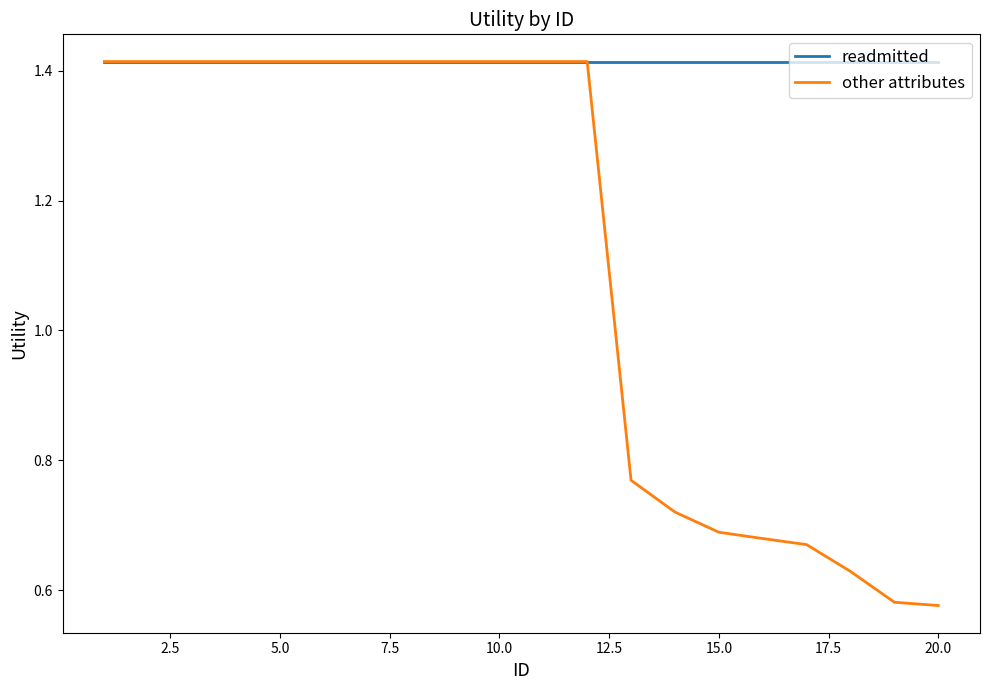

What is the sum of all readmitted values?

28.3